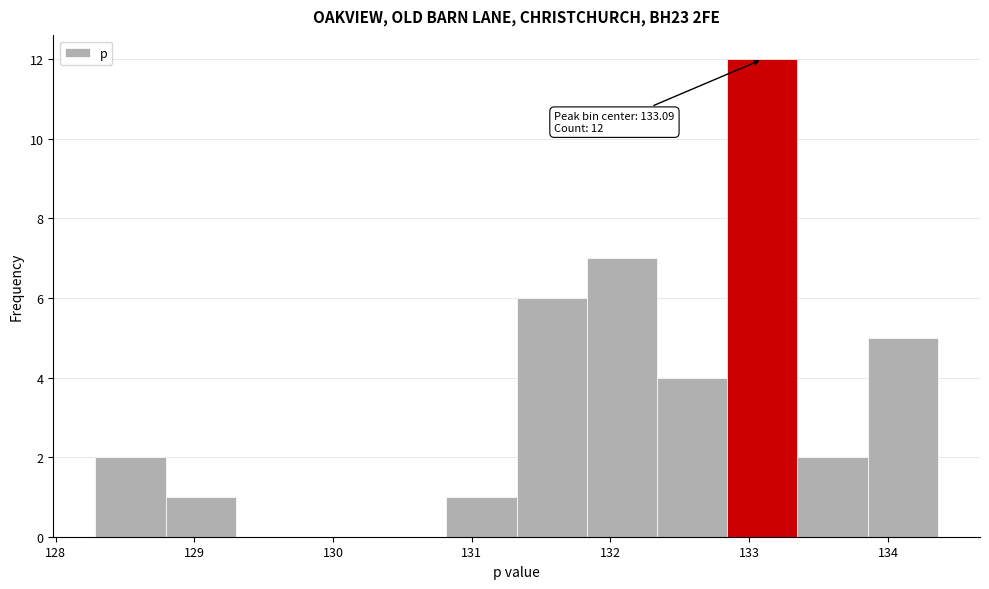

Which range on the x-axis has the tallest bar?

132.8 to 133.3